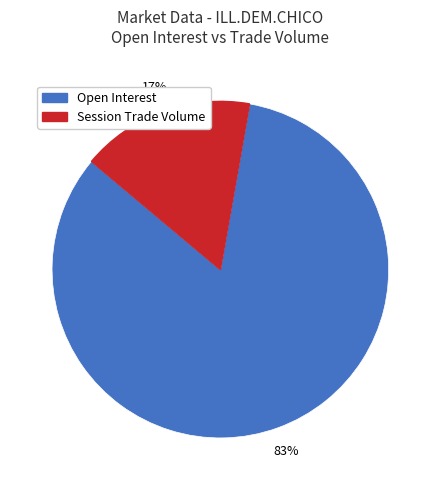

Is there a majority slice in this chart?

Yes